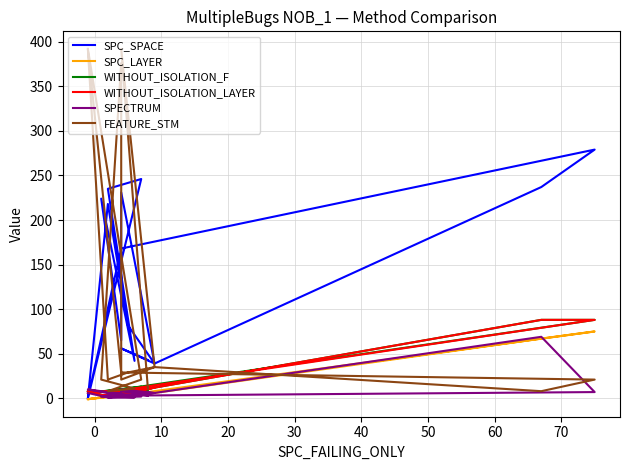

What is the maximum value for FEATURE_STM?

392